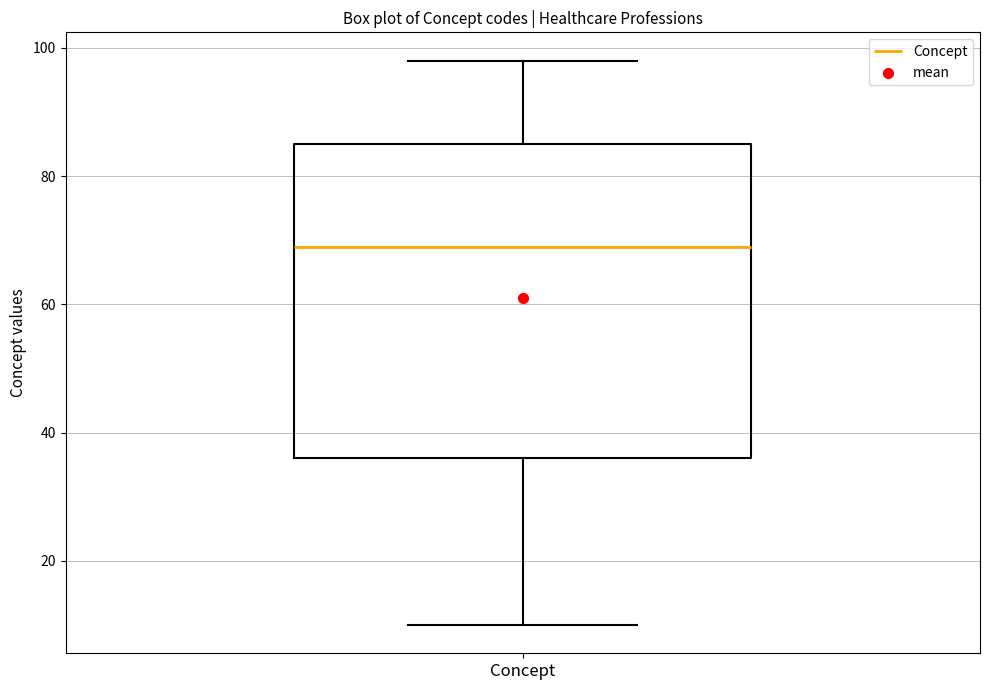

Where does the upper whisker of the box for Concept end on the y-axis? The values are not printed on the chart, so give them approximately, as read against the axis.

98